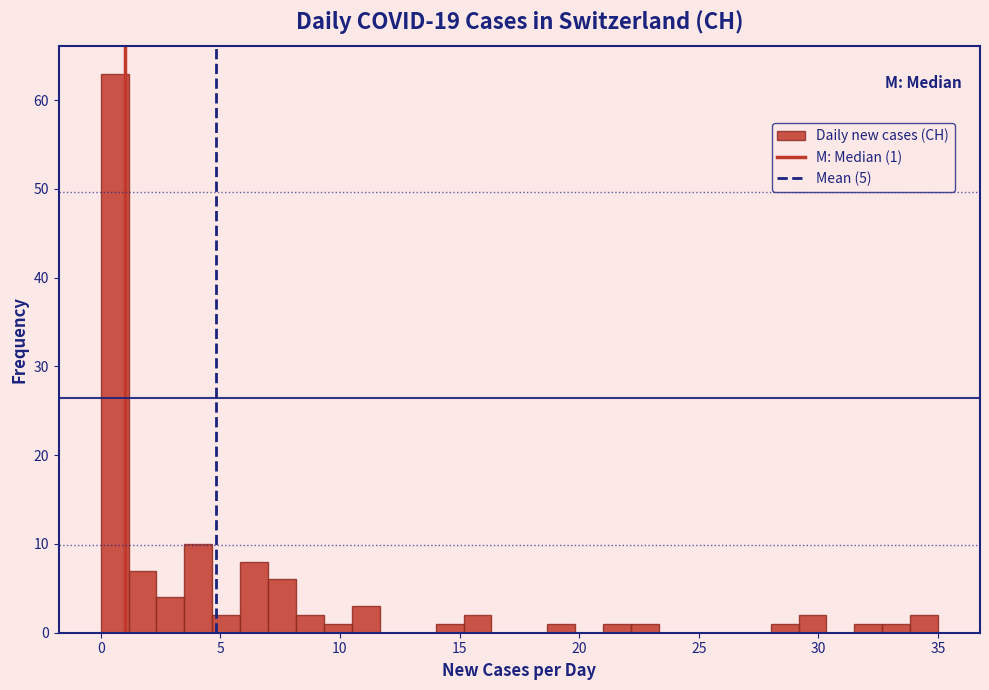

Around what value on the x-axis is the tallest bar? Give the approximate position of its centre, as read against the axis.

0.5